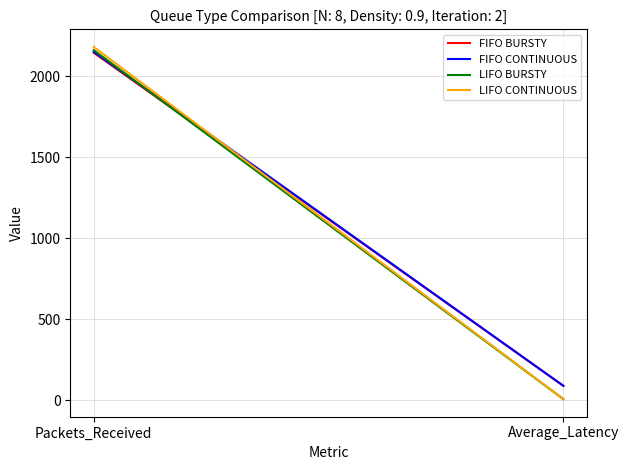

What is the difference between the FIFO CONTINUOUS values at Average_Latency and Packets_Received?

2062.1